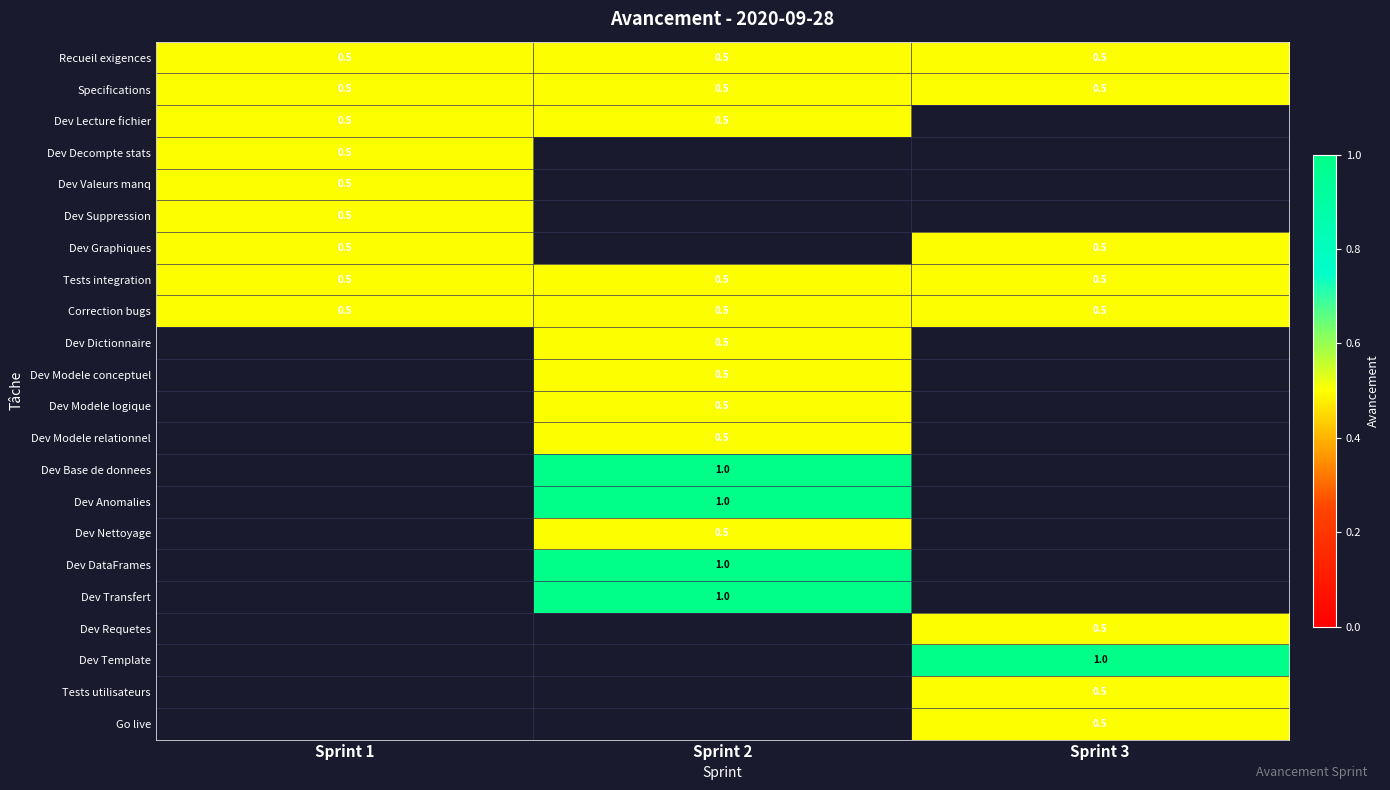

True or false: Dev Graphiques has a value of 0.5 at Sprint 1.

True